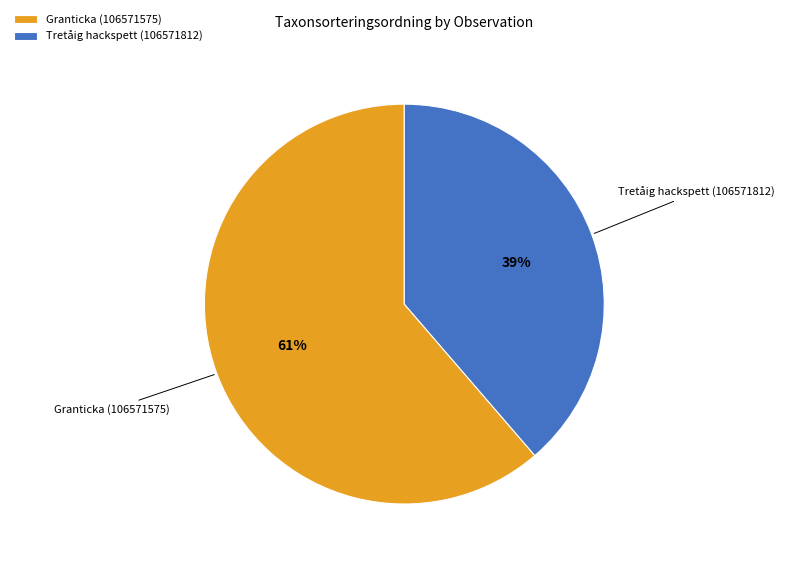

How many segments does this pie chart have?

2